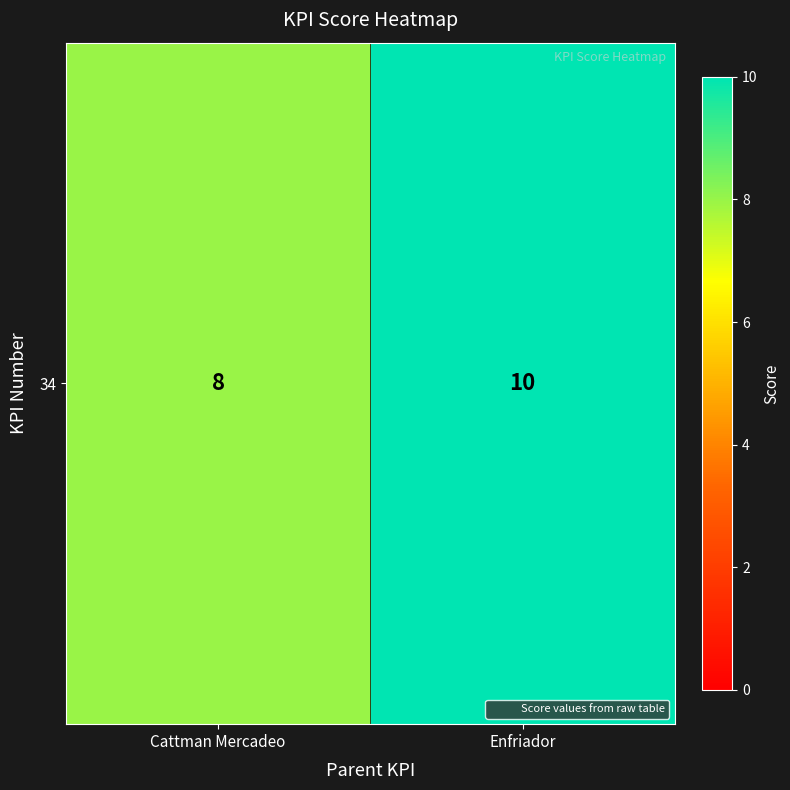

Which label corresponds to the smallest value in the chart?

Cattman Mercadeo